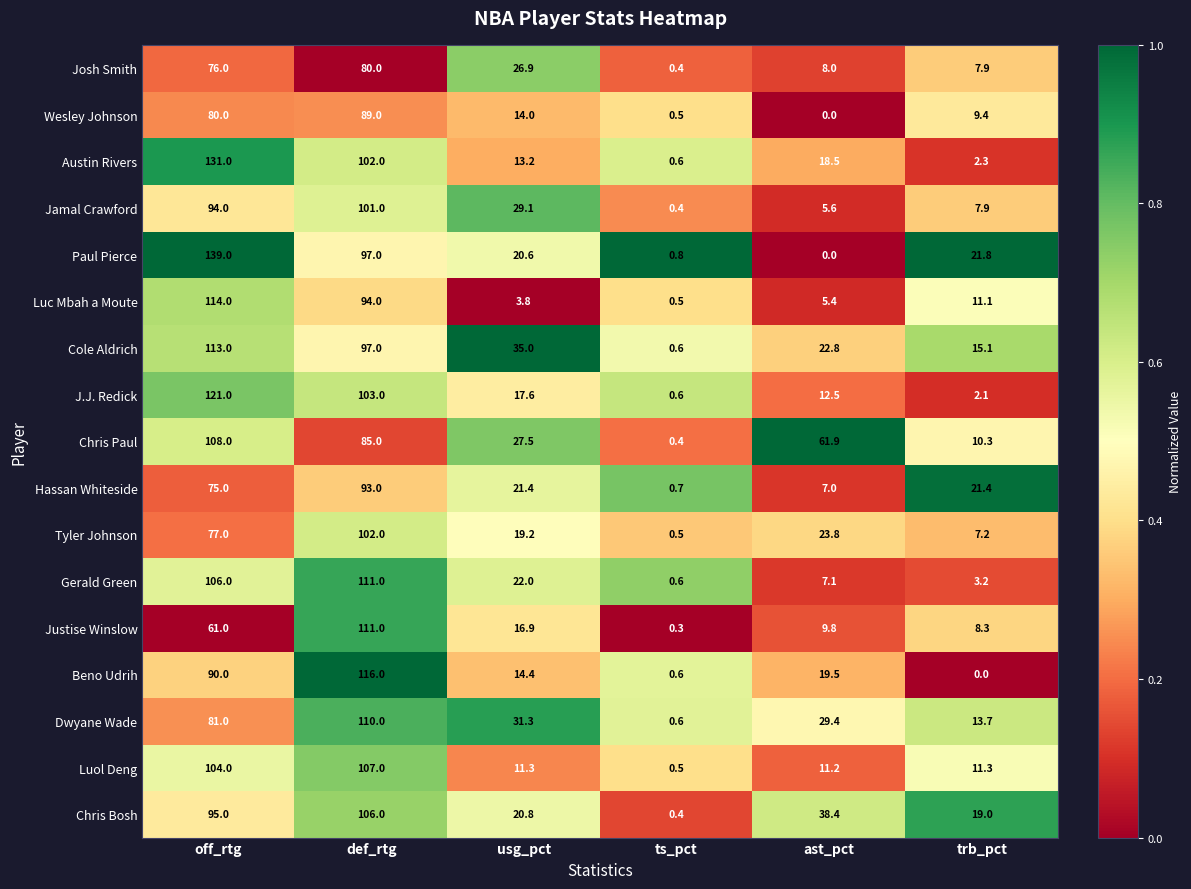

True or false: Cole Aldrich has a value of 113.0 at off_rtg.

True